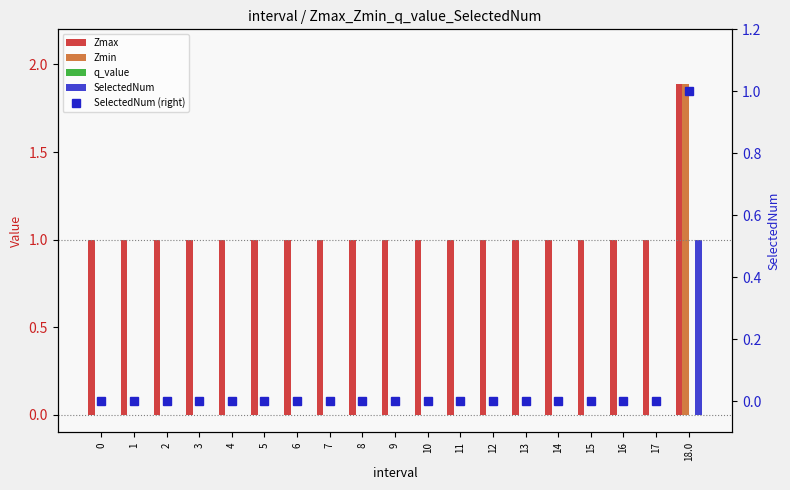

Reading left to right, transcribe all the data shown in this chart.

Zmax: 0=1.0	1=1.0	2=1.0	3=1.0	4=1.0	5=1.0	6=1.0	7=1.0	8=1.0	9=1.0	10=1.0	11=1.0	12=1.0	13=1.0	14=1.0	15=1.0	16=1.0	17=1.0	18.0=1.9
Zmin: 0=0.0	1=0.0	2=0.0	3=0.0	4=0.0	5=0.0	6=0.0	7=0.0	8=0.0	9=0.0	10=0.0	11=0.0	12=0.0	13=0.0	14=0.0	15=0.0	16=0.0	17=0.0	18.0=1.9
q_value: 0=0.0	1=0.0	2=0.0	3=0.0	4=0.0	5=0.0	6=0.0	7=0.0	8=0.0	9=0.0	10=0.0	11=0.0	12=0.0	13=0.0	14=0.0	15=0.0	16=0.0	17=0.0	18.0=0.0
SelectedNum: 0=0.0	1=0.0	2=0.0	3=0.0	4=0.0	5=0.0	6=0.0	7=0.0	8=0.0	9=0.0	10=0.0	11=0.0	12=0.0	13=0.0	14=0.0	15=0.0	16=0.0	17=0.0	18.0=1.0
SelectedNum (right): 0=0.0	1=0.0	2=0.0	3=0.0	4=0.0	5=0.0	6=0.0	7=0.0	8=0.0	9=0.0	10=0.0	11=0.0	12=0.0	13=0.0	14=0.0	15=0.0	16=0.0	17=0.0	18.0=1.0